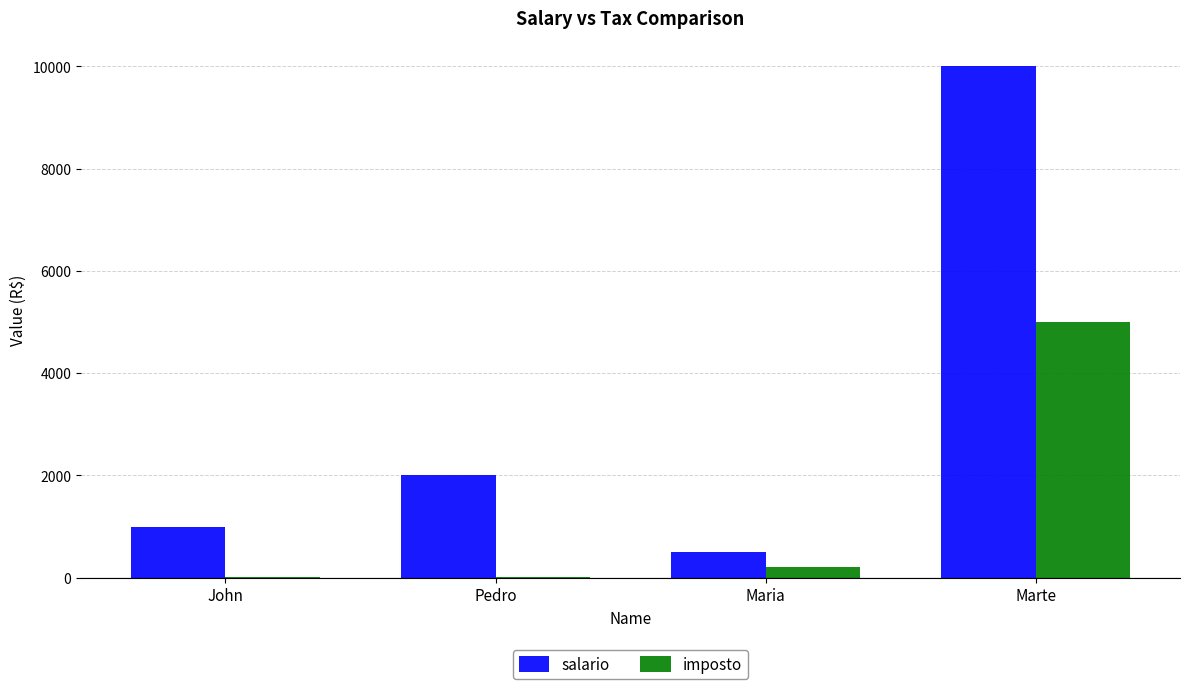

Which series has the largest total across all categories?

salario